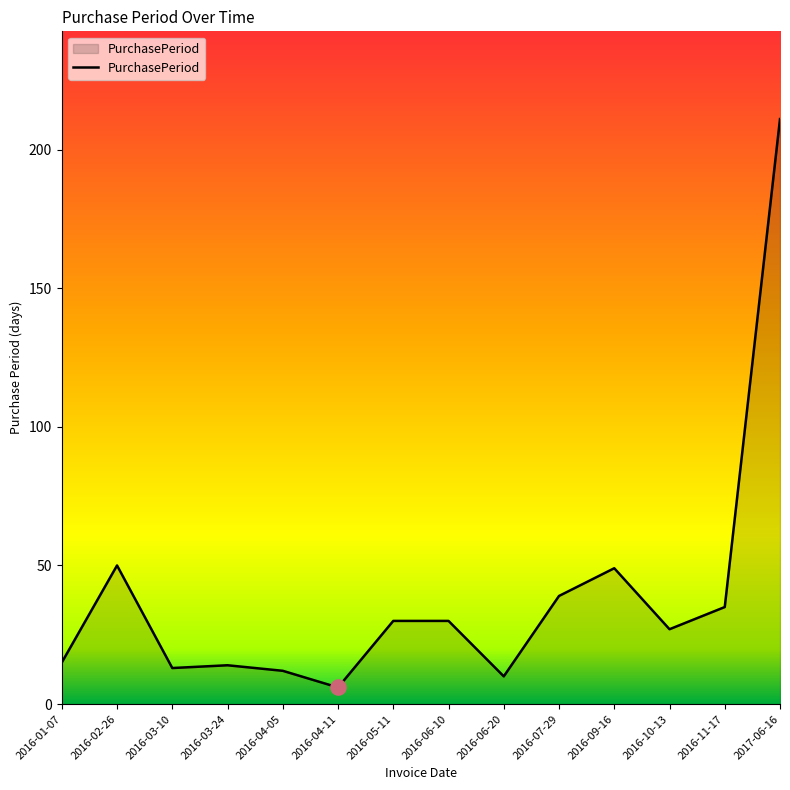

Which has a higher value, 2016-03-24 or 2016-04-05?

2016-03-24